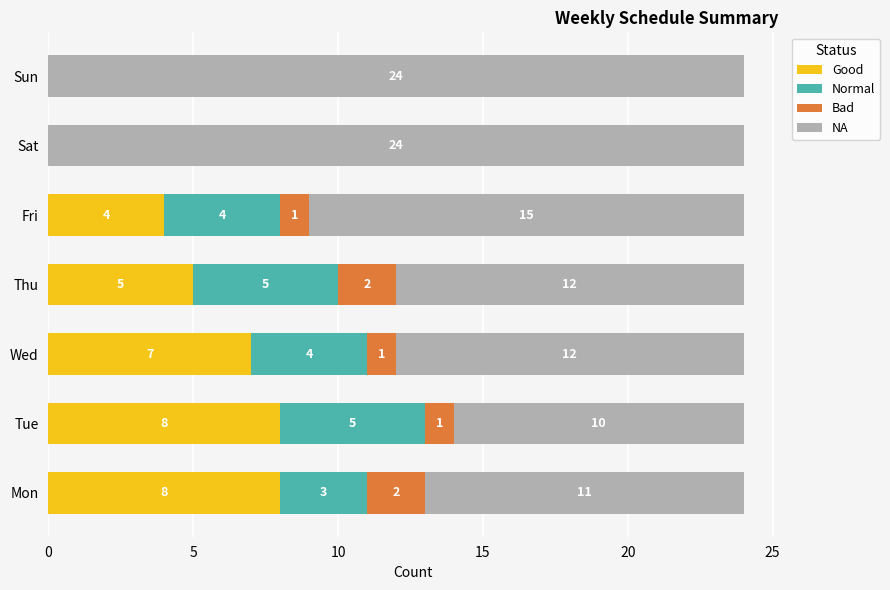

What is the total value across all series at Fri?

24